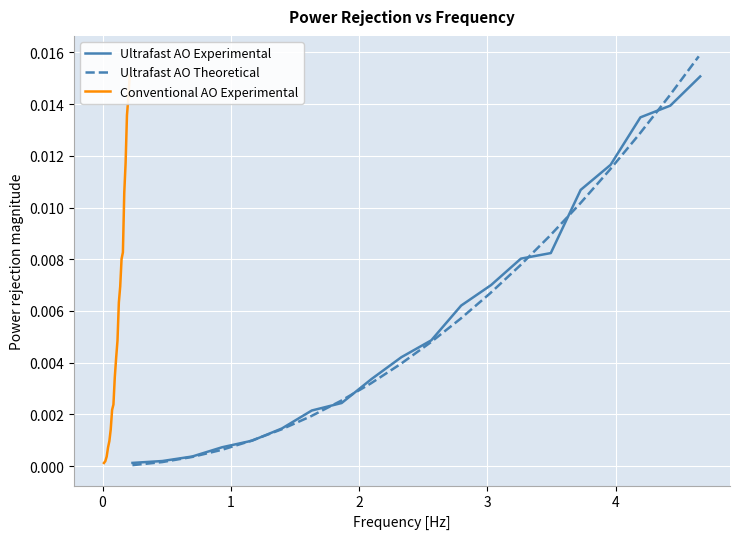

The Ultrafast AO Experimental series shows 0.0 at 2. True or false?

False